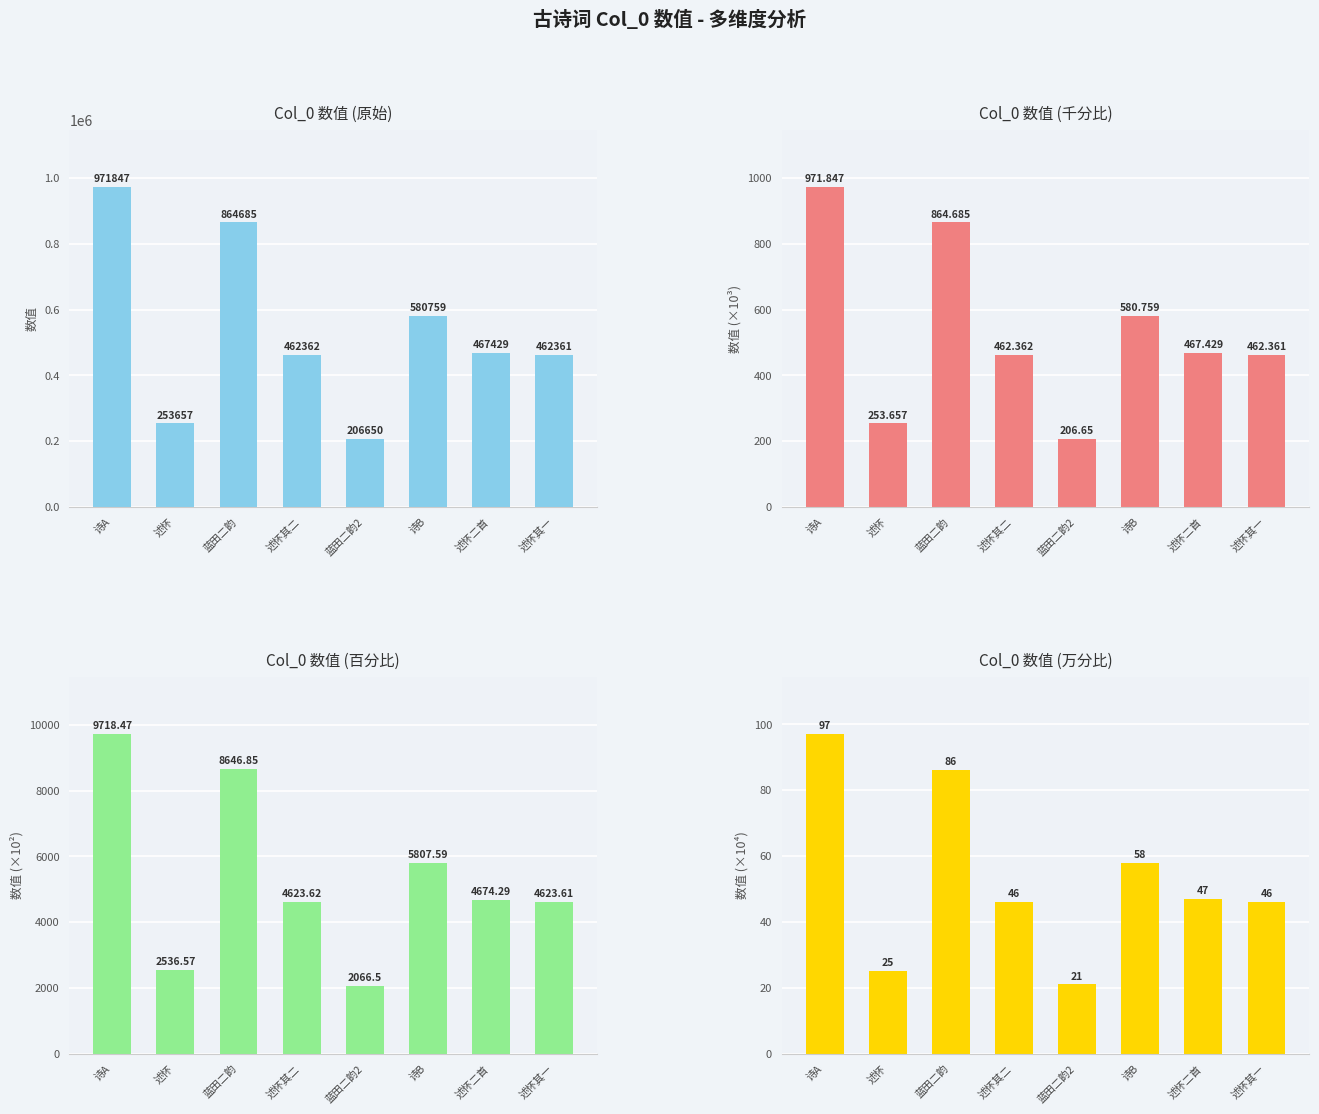

What is the label of the 7th bar from the left?

述怀二首